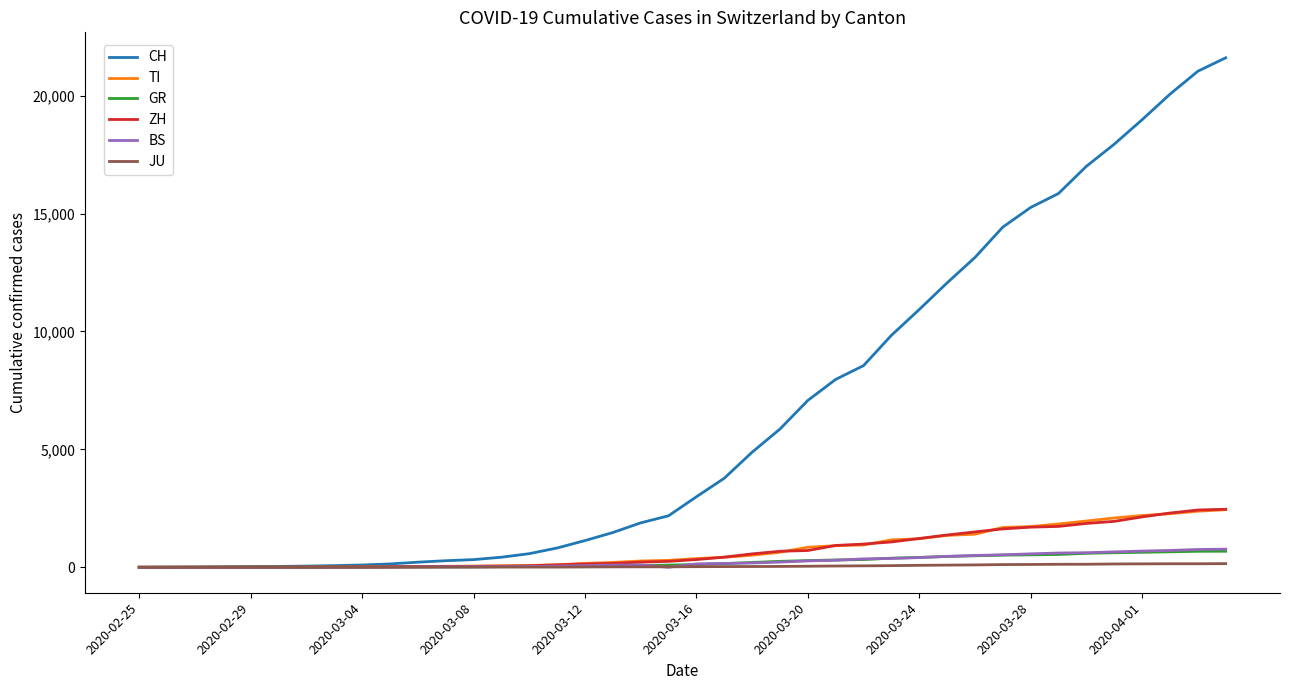

What is the highest value of the BS series?

767